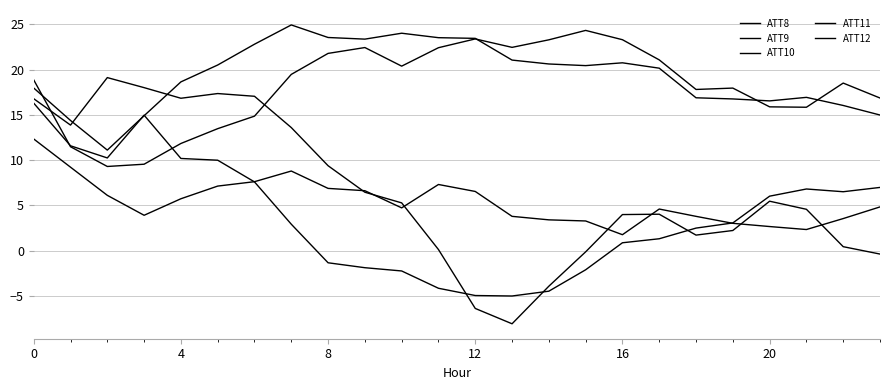

Which series has the largest total across all categories?

ATT11